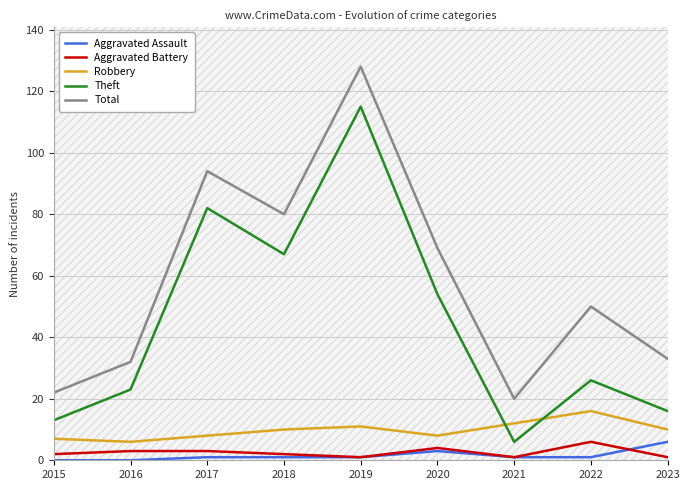

Is the value of Theft at 2015 greater than the value of Aggravated Battery at 2023?

Yes